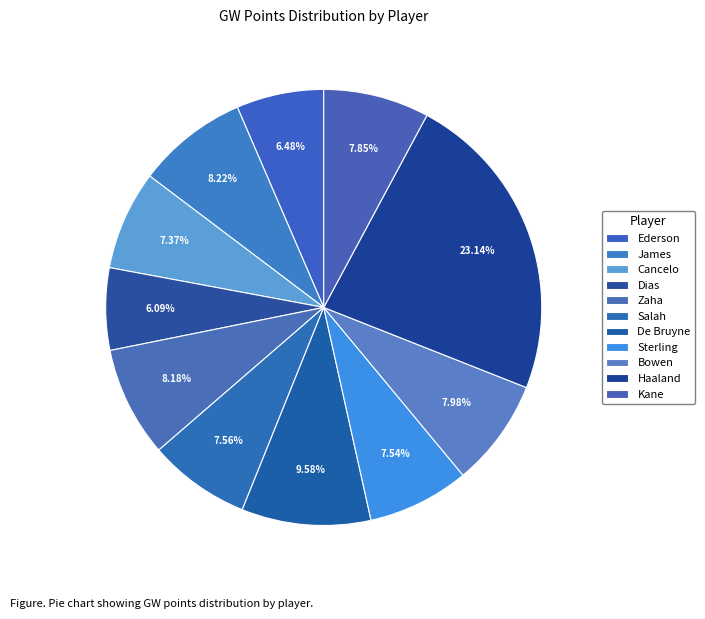

Does Dias account for over 50% of the chart?

No